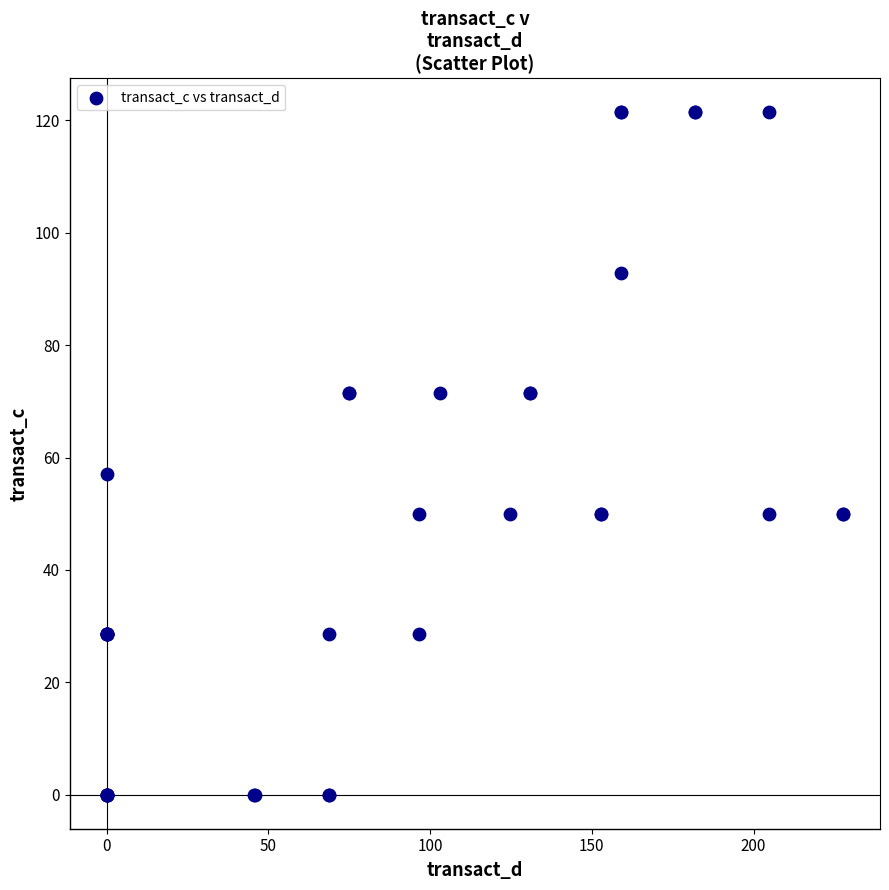

What Y value in the scatter plot is closest to 60?

57.1